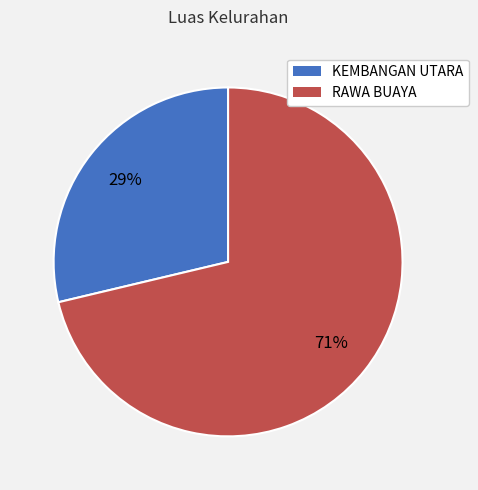

Is there a majority slice in this chart?

Yes